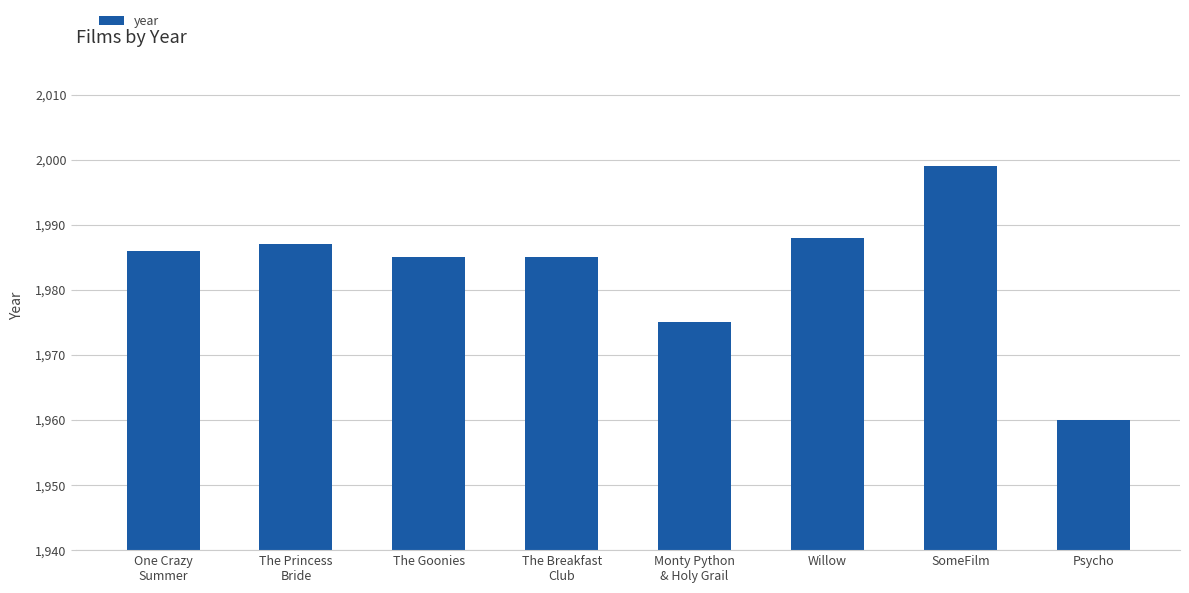

What is the label of the 3rd bar from the right?

Willow